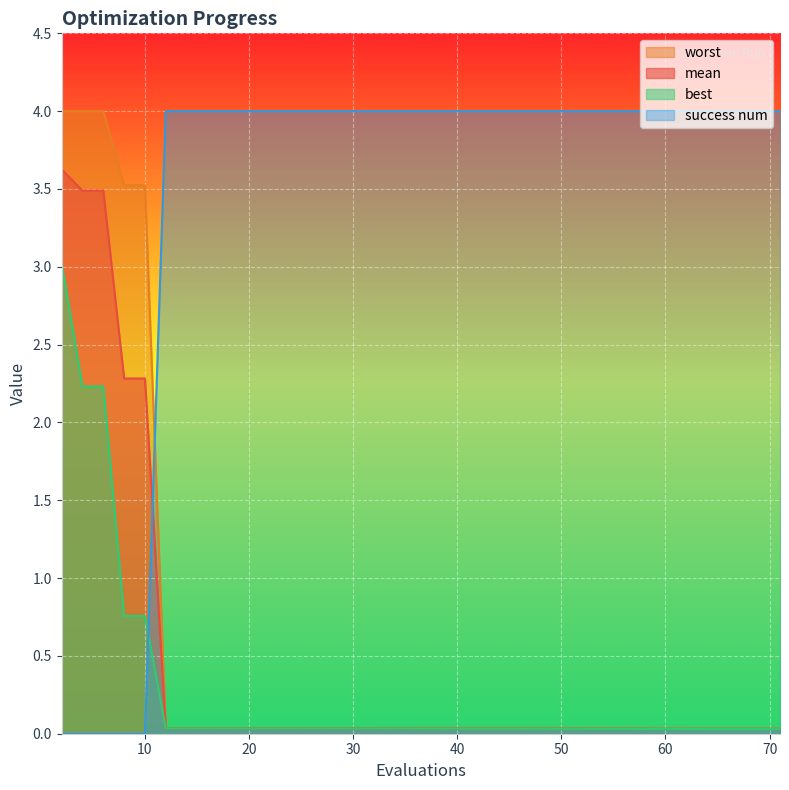

The value of worst at 12 is 0.0. True or false?

False